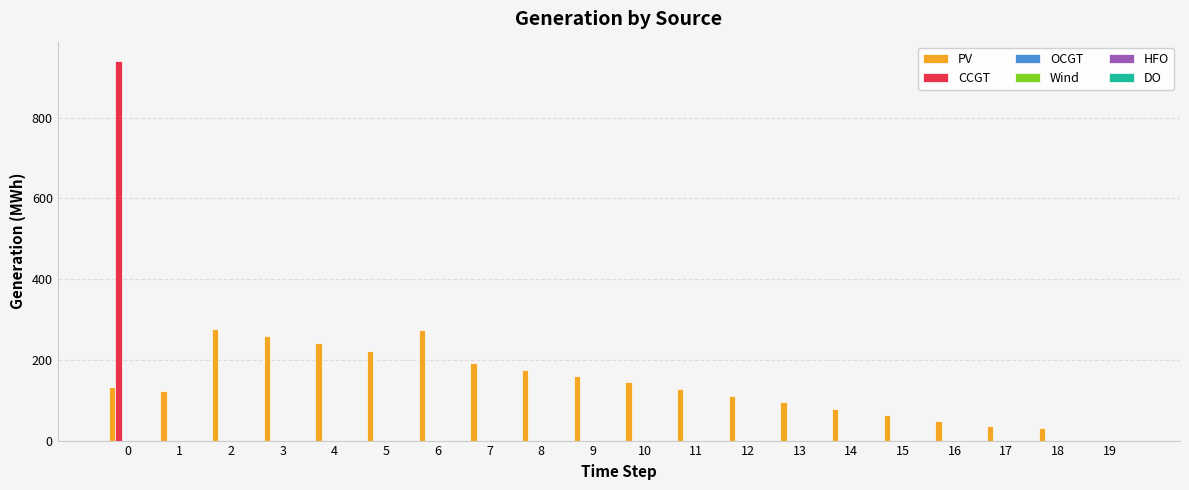

True or false: CCGT has a value of 941 at 0.

True